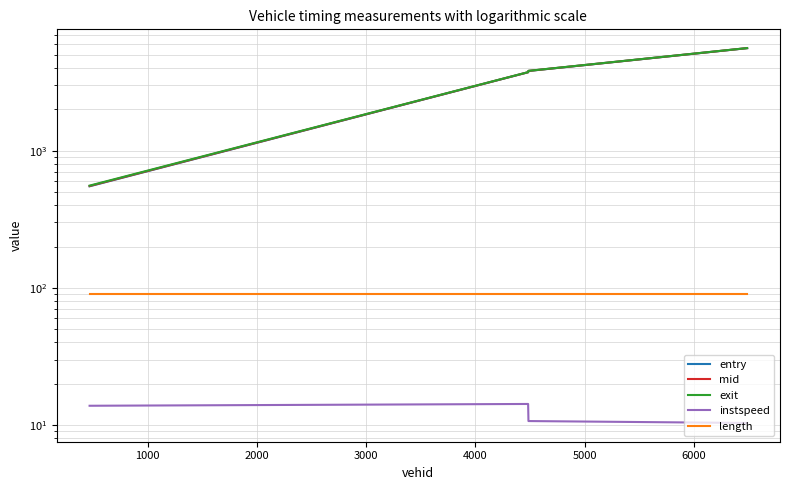

What is the difference between the maximum and minimum values in the exit series?

5041.8